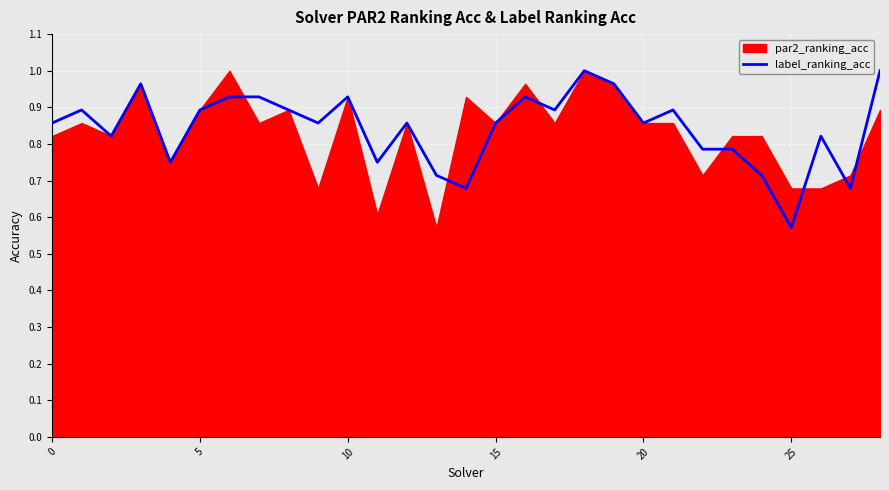

At which label does label_ranking_acc reach its minimum?

25